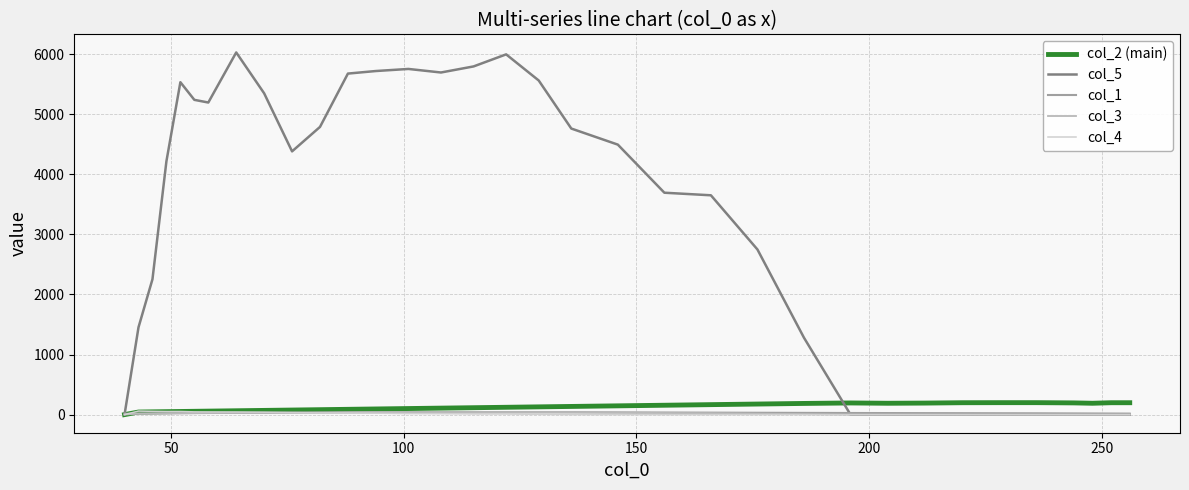

Which series has the largest total across all categories?

col_5